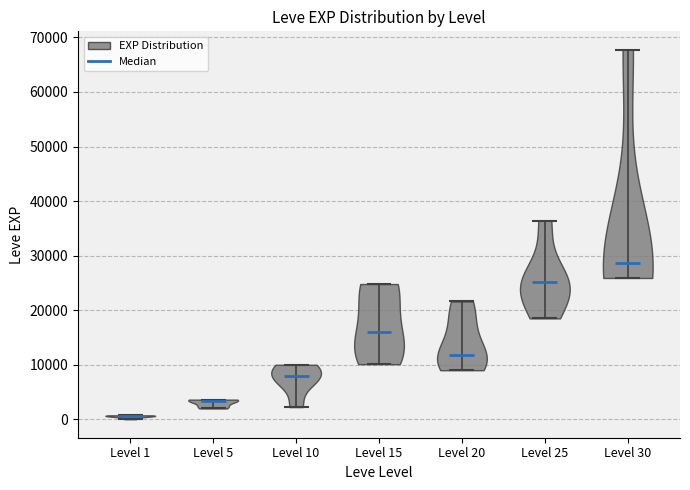

Which violin has the lowest median line?

Level 1